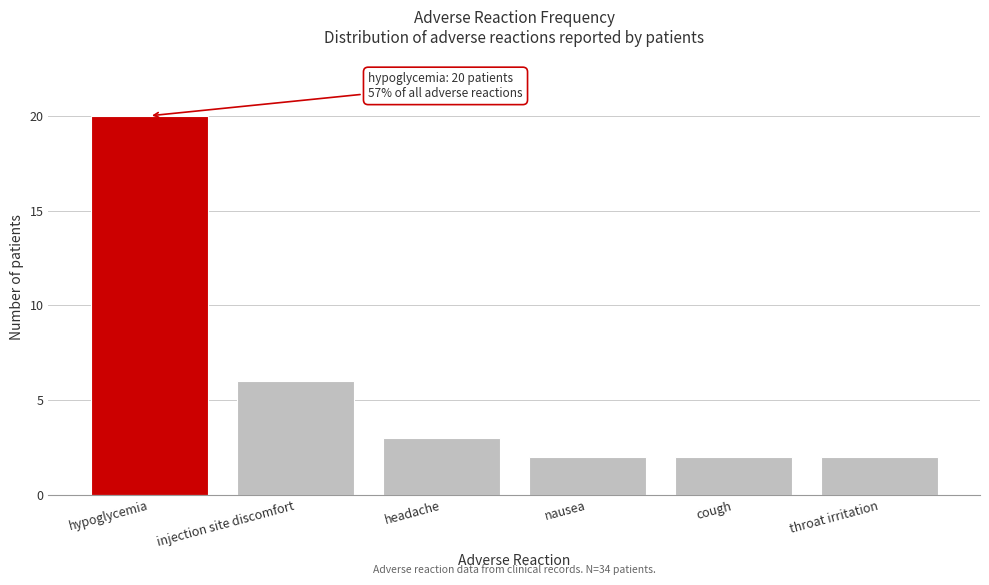

Reading right to left, what are all the values shown in this chart?

2	2	2	3	6	20